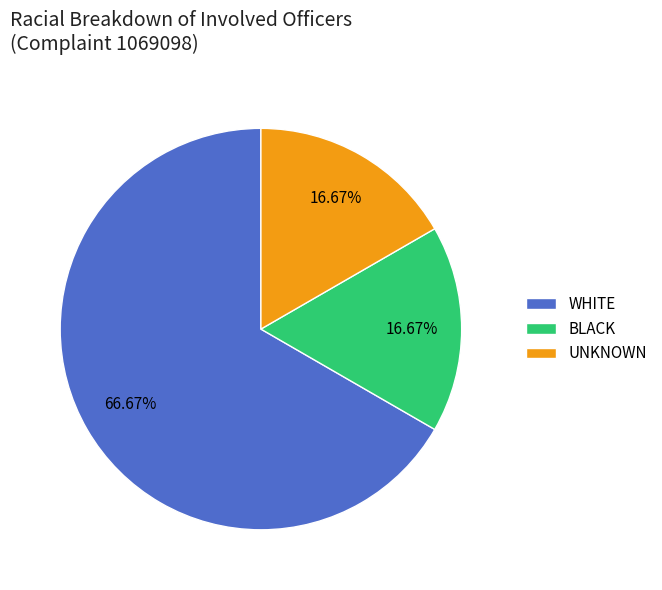

Which category has the biggest portion of the pie?

WHITE